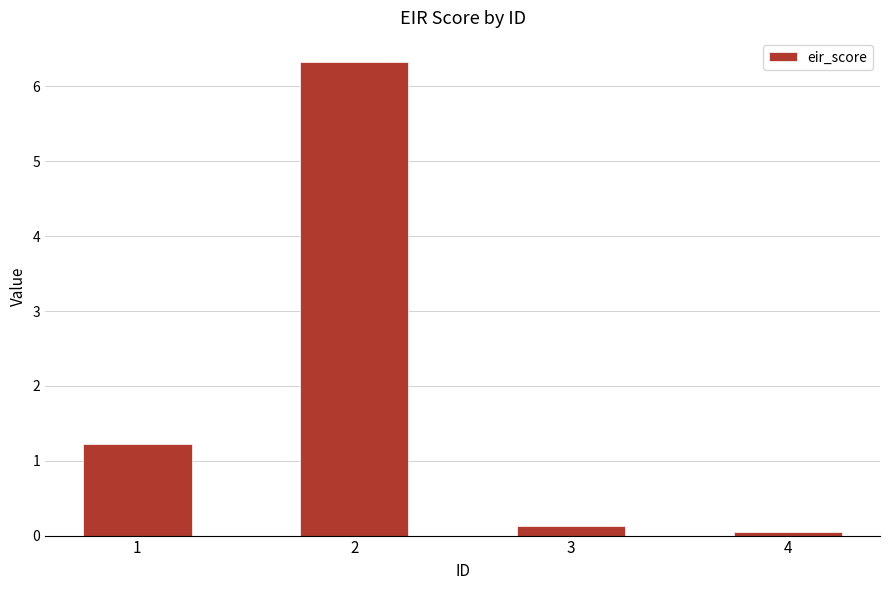

List the labels in order of value, largest first.

2, 1, 3, 4